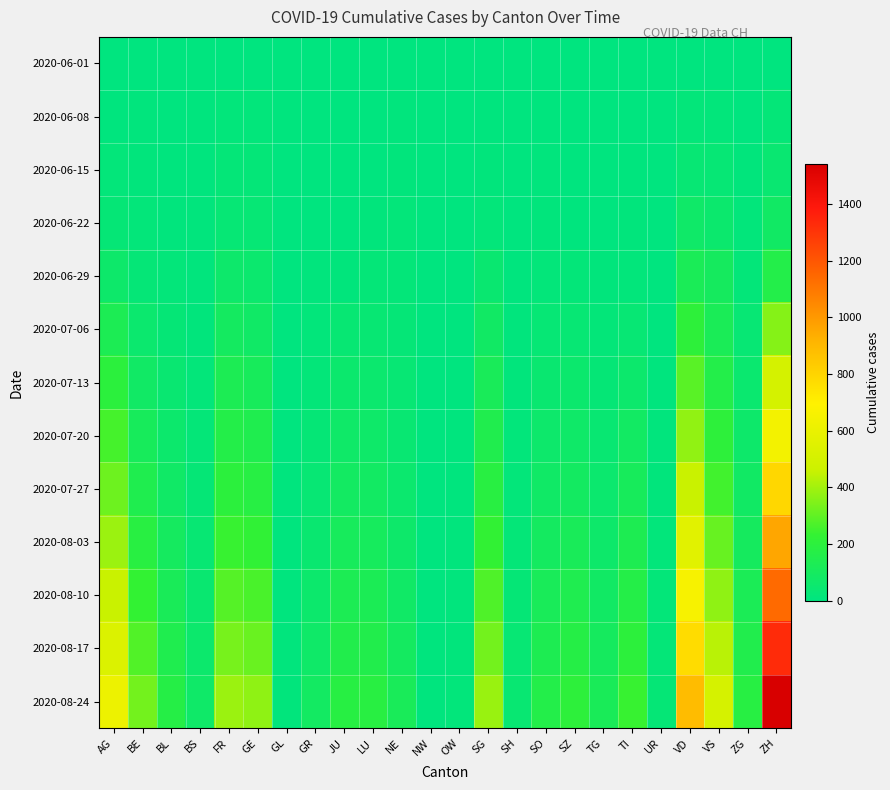

Reading right to left, extract all data points from this chart.

2020-06-01: ZH=0	ZG=0	VS=1	VD=0	UR=0	TI=0	TG=0	SZ=0	SO=0	SH=0	SG=0	OW=0	NW=0	NE=0	LU=0	JU=0	GR=0	GL=0	GE=1	FR=0	BS=0	BL=1	BE=0	AG=0
2020-06-08: ZH=23	ZG=1	VS=14	VD=16	UR=0	TI=1	TG=1	SZ=0	SO=6	SH=1	SG=4	OW=0	NW=0	NE=9	LU=1	JU=0	GR=1	GL=4	GE=14	FR=13	BS=4	BL=3	BE=8	AG=5
2020-06-15: ZH=45	ZG=11	VS=32	VD=35	UR=0	TI=6	TG=1	SZ=1	SO=8	SH=3	SG=11	OW=0	NW=0	NE=12	LU=3	JU=1	GR=2	GL=0	GE=22	FR=22	BS=5	BL=4	BE=12	AG=17
2020-06-22: ZH=83	ZG=14	VS=56	VD=71	UR=0	TI=11	TG=3	SZ=6	SO=11	SH=3	SG=16	OW=0	NW=0	NE=18	LU=10	JU=3	GR=3	GL=0	GE=32	FR=32	BS=7	BL=7	BE=18	AG=28
2020-06-29: ZH=162	ZG=21	VS=101	VD=121	UR=2	TI=13	TG=12	SZ=21	SO=16	SH=5	SG=46	OW=1	NW=0	NE=21	LU=23	JU=11	GR=8	GL=1	GE=52	FR=61	BS=7	BL=17	BE=25	AG=65
2020-07-06: ZH=357	ZG=36	VS=123	VD=208	UR=0	TI=36	TG=21	SZ=35	SO=32	SH=7	SG=83	OW=2	NW=0	NE=27	LU=37	JU=39	GR=13	GL=1	GE=76	FR=95	BS=12	BL=29	BE=52	AG=132
2020-07-13: ZH=500	ZG=50	VS=160	VD=290	UR=5	TI=60	TG=30	SZ=55	SO=48	SH=10	SG=115	OW=3	NW=1	NE=34	LU=52	JU=55	GR=20	GL=2	GE=110	FR=130	BS=18	BL=45	BE=80	AG=200
2020-07-20: ZH=640	ZG=65	VS=205	VD=375	UR=8	TI=85	TG=40	SZ=72	SO=62	SH=14	SG=148	OW=4	NW=1	NE=42	LU=68	JU=70	GR=28	GL=3	GE=145	FR=165	BS=24	BL=60	BE=110	AG=260
2020-07-27: ZH=790	ZG=82	VS=255	VD=460	UR=11	TI=110	TG=52	SZ=92	SO=78	SH=18	SG=185	OW=5	NW=2	NE=52	LU=85	JU=88	GR=36	GL=4	GE=180	FR=200	BS=30	BL=78	BE=145	AG=320
2020-08-03: ZH=960	ZG=102	VS=310	VD=558	UR=15	TI=138	TG=66	SZ=115	SO=96	SH=23	SG=228	OW=7	NW=2	NE=64	LU=105	JU=108	GR=46	GL=5	GE=220	FR=240	BS=38	BL=98	BE=185	AG=390
2020-08-10: ZH=1140	ZG=125	VS=370	VD=660	UR=19	TI=168	TG=82	SZ=142	SO=116	SH=28	SG=275	OW=9	NW=3	NE=78	LU=128	JU=130	GR=58	GL=6	GE=265	FR=285	BS=48	BL=120	BE=230	AG=460
2020-08-17: ZH=1330	ZG=152	VS=435	VD=770	UR=24	TI=202	TG=100	SZ=172	SO=138	SH=34	SG=328	OW=11	NW=4	NE=95	LU=155	JU=155	GR=72	GL=8	GE=315	FR=335	BS=59	BL=145	BE=278	AG=535
2020-08-24: ZH=1540	ZG=182	VS=505	VD=890	UR=30	TI=240	TG=120	SZ=206	SO=162	SH=41	SG=385	OW=13	NW=5	NE=115	LU=185	JU=182	GR=88	GL=10	GE=370	FR=390	BS=71	BL=172	BE=330	AG=615